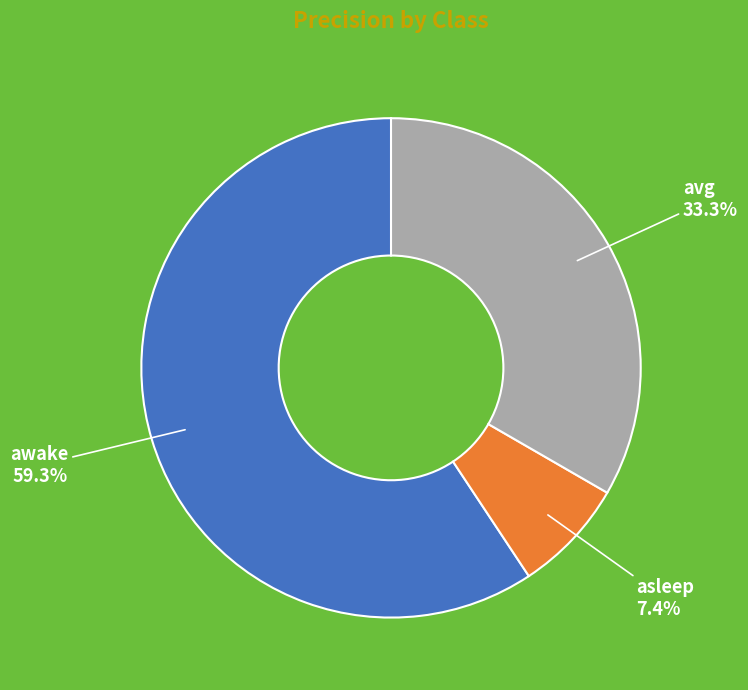

Count the number of slices in the pie.

3